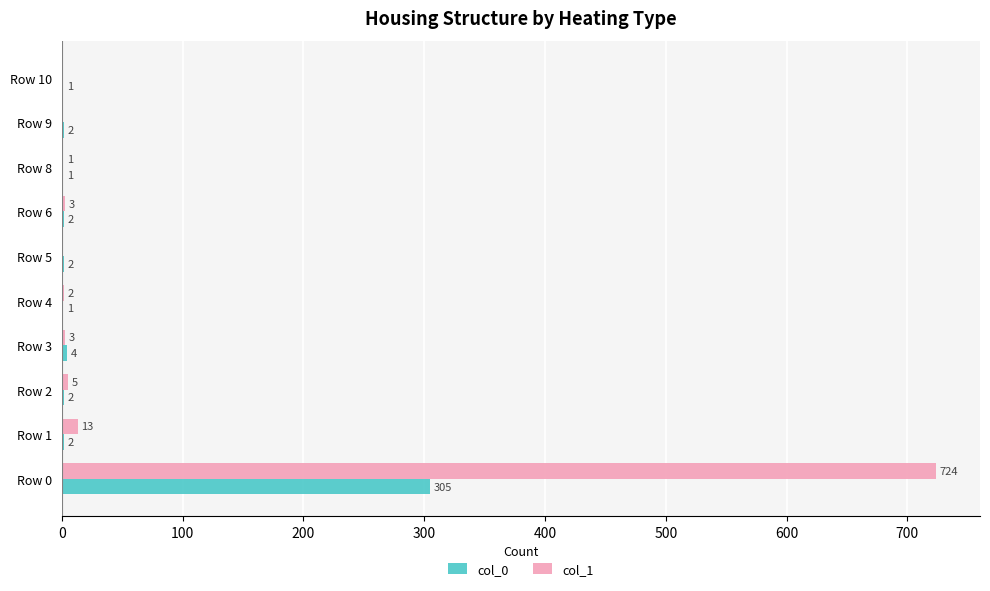

What is the highest value of the col_1 series?

724